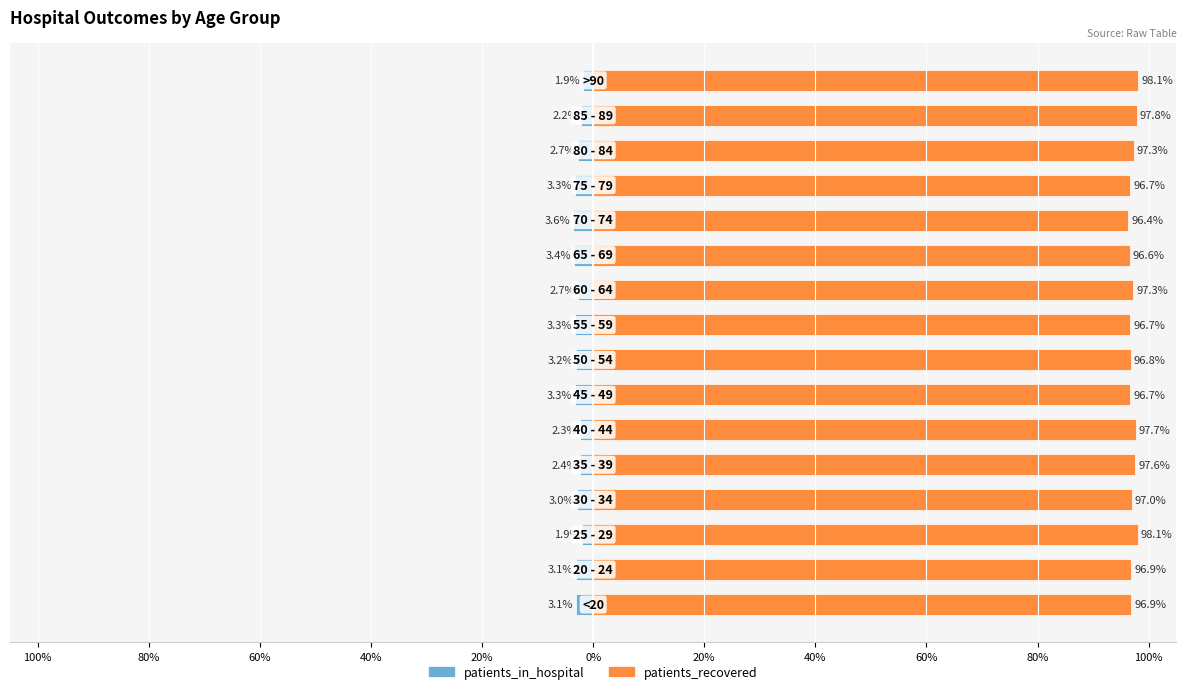

Reading right to left, list all the values displayed in this chart.

patients_in_hospital: -1.9	-2.2	-2.7	-3.3	-3.6	-3.4	-2.7	-3.3	-3.2	-3.3	-2.3	-2.4	-3.0	-1.9	-3.1	-3.1
patients_recovered: 98.1	97.8	97.3	96.7	96.4	96.6	97.3	96.7	96.8	96.7	97.7	97.6	97.0	98.1	96.9	96.9